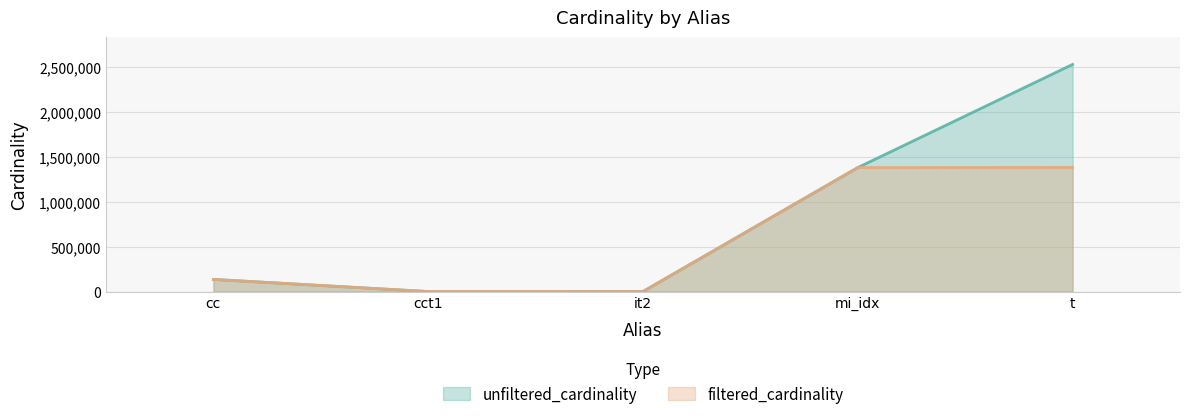

What is the label of the 5th point from the left?

t